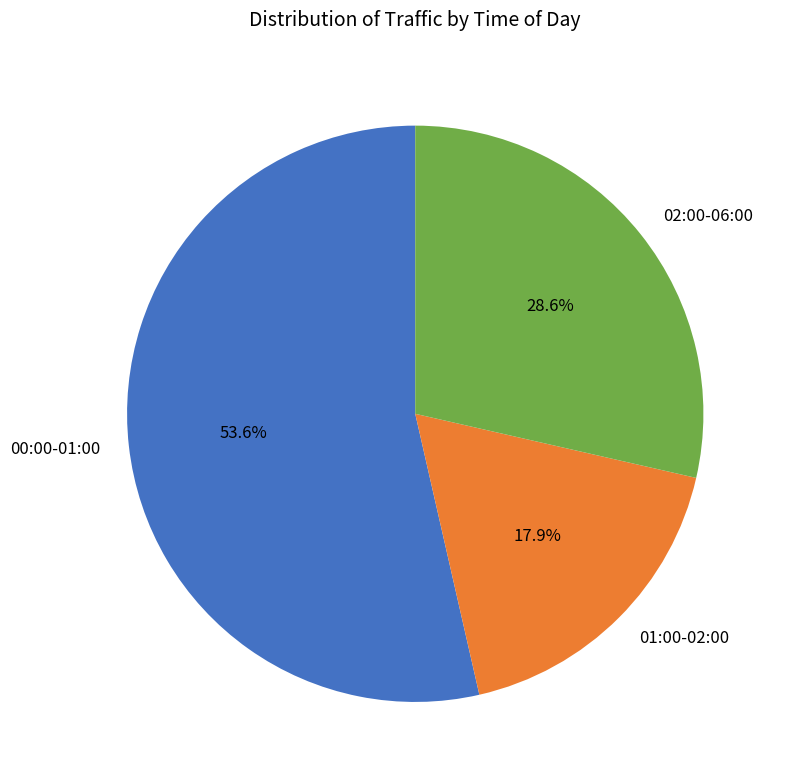

How many slices are in this pie chart?

3